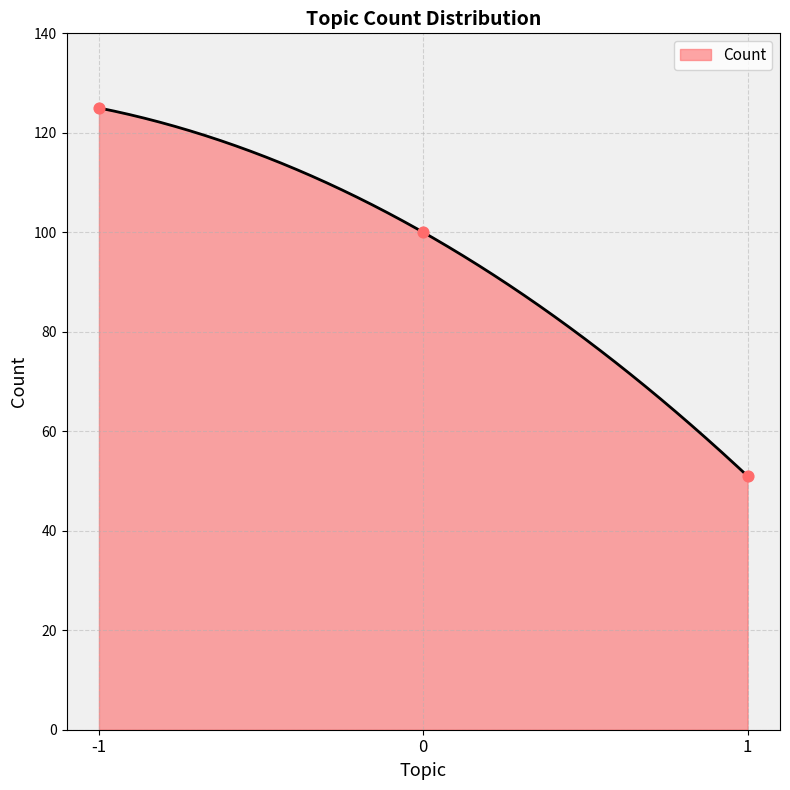

What is the change in value from -1 to 0?

-25